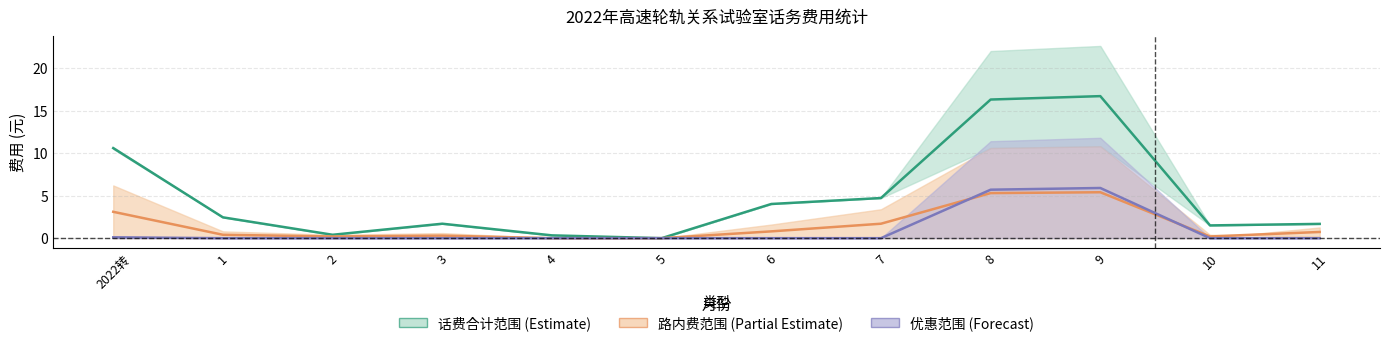

Is it true that 话费差值中线 equals 4.7 at 7?

True